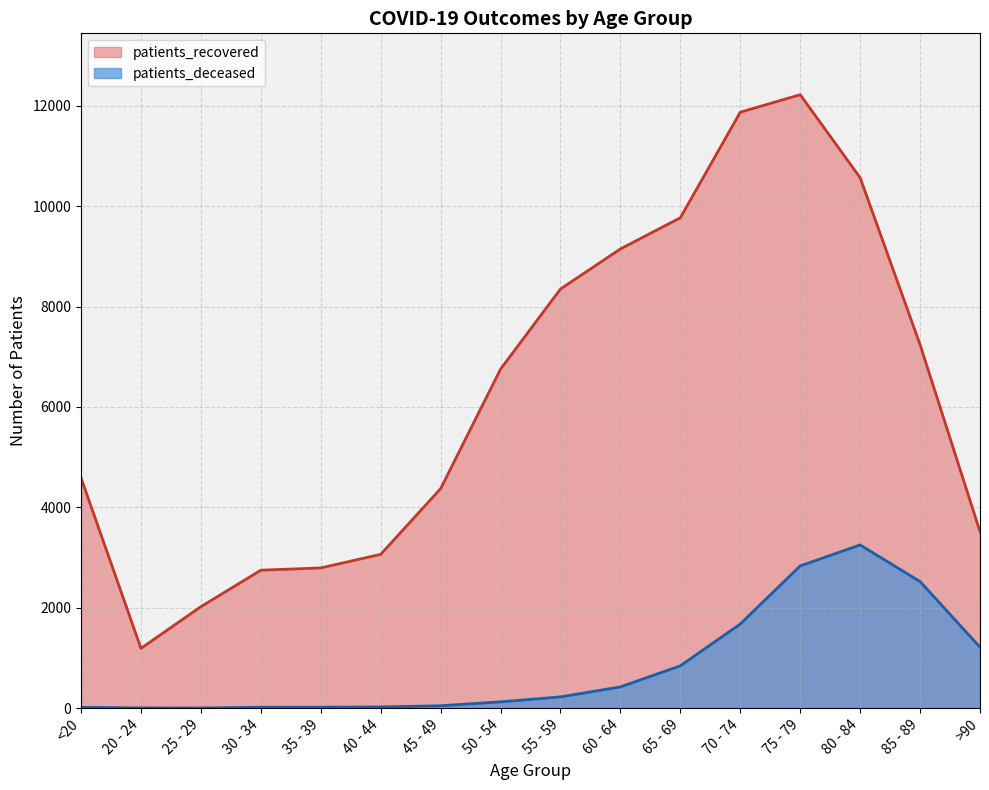

What is the highest value of the patients_deceased series?

3251